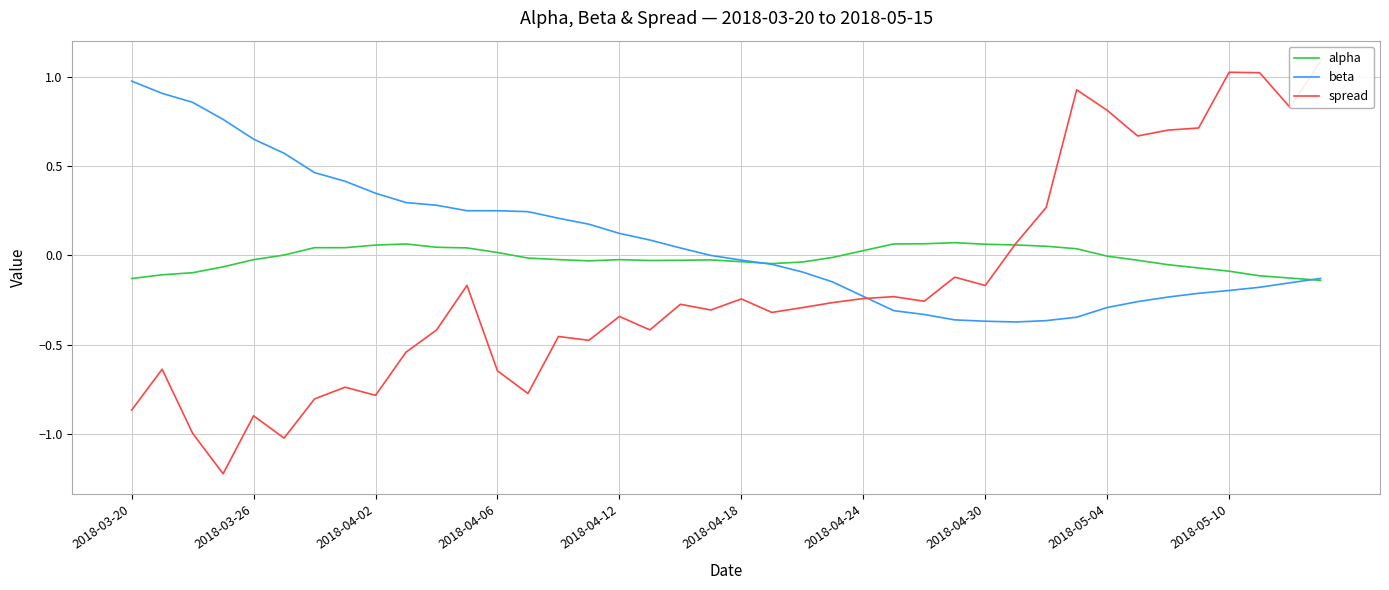

True or false: alpha has a value of -0.0 at 13.

False